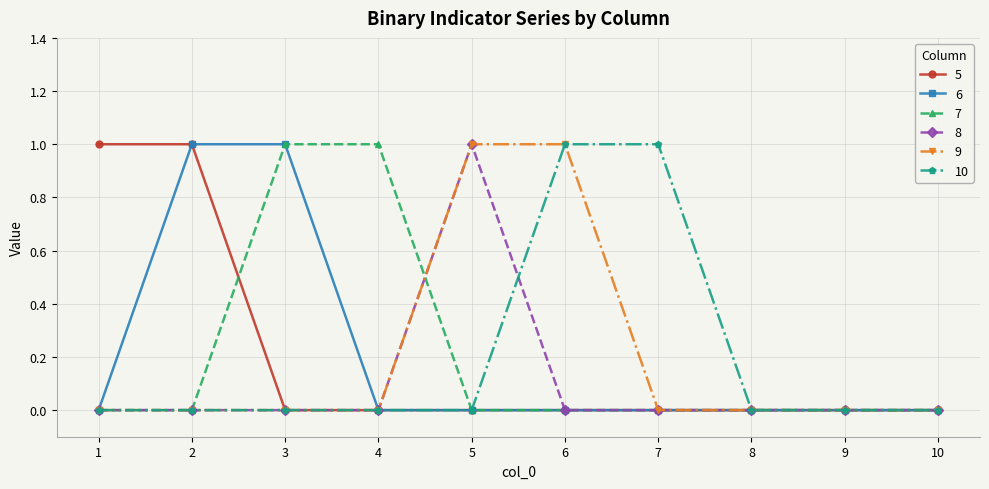

What is the value of the 9 point at the 5th from the left?

1